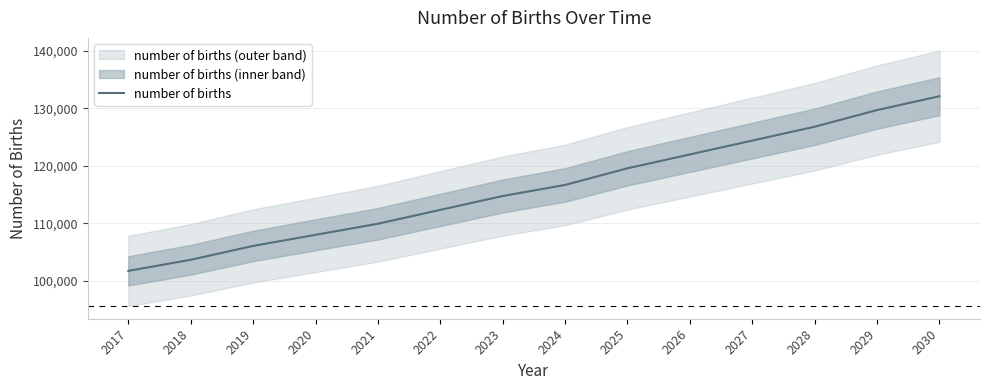

At which label does the data first exceed 116682?

2024